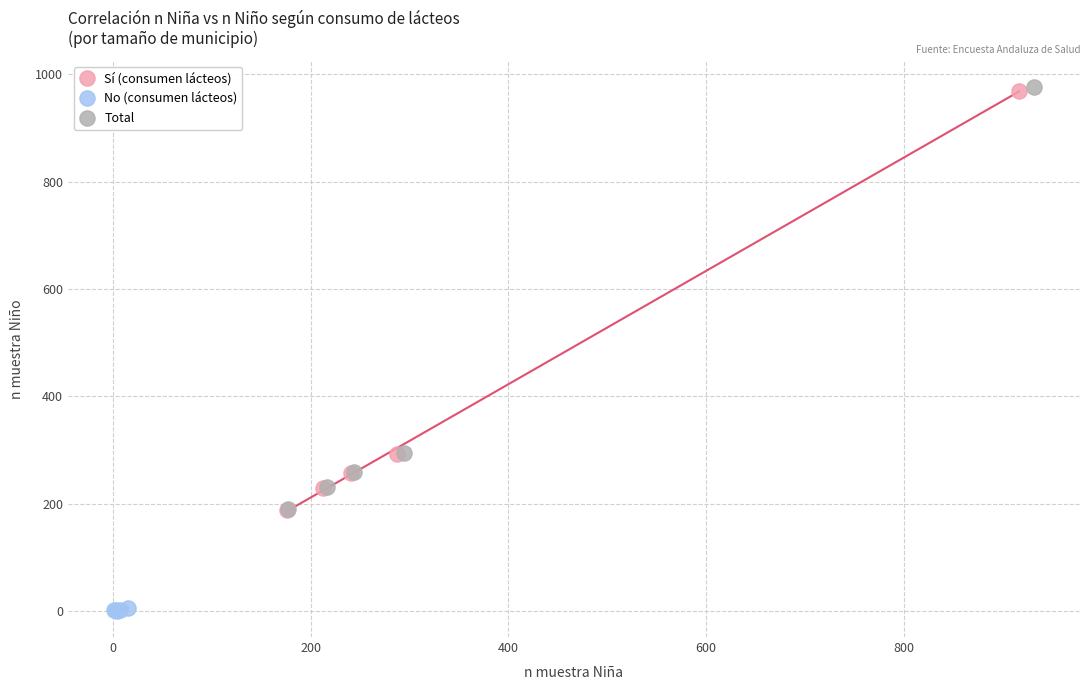

What are all the series names shown in the legend?

Sí (consumen lácteos), No (consumen lácteos), Total